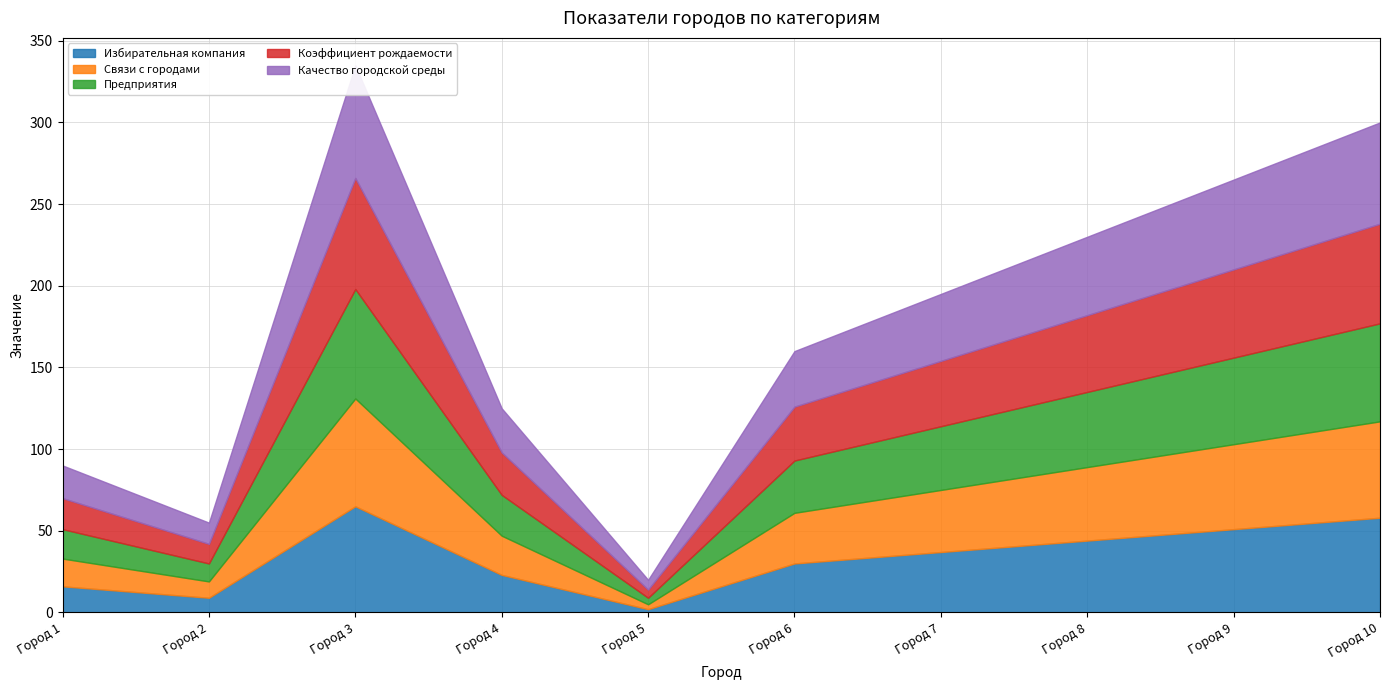

Which category has the lowest value in the Предприятия series?

Город 5